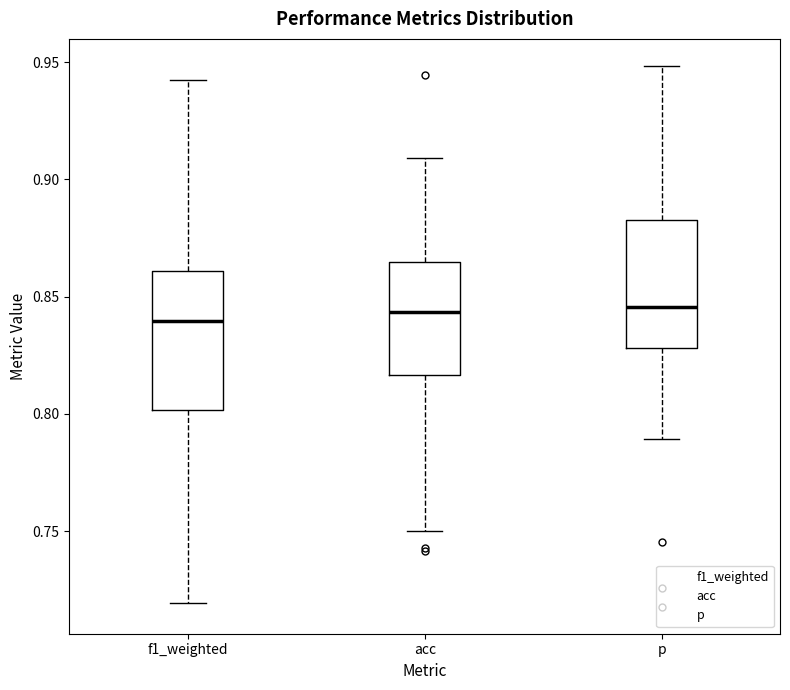

Where does the lower whisker of the box for acc end on the y-axis? The values are not printed on the chart, so give them approximately, as read against the axis.

0.750